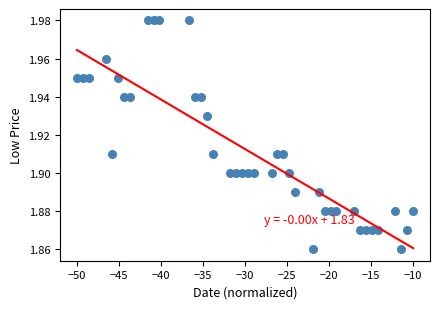

What is the range of X values (max minus min)?

40.0